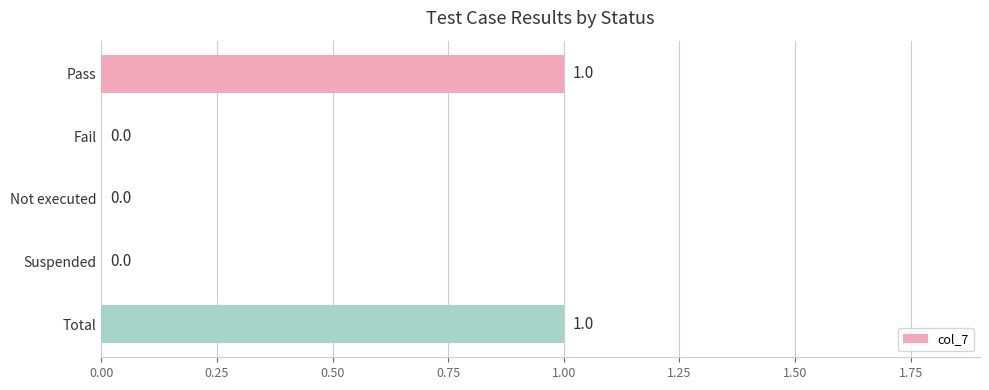

How many values are between 0 and 1?

5